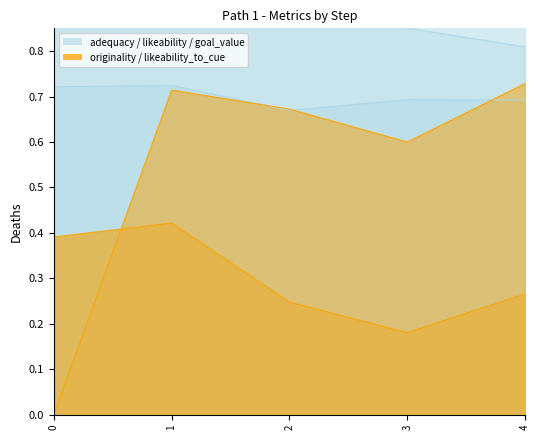

True or false: likeability and originality cross at least once.

False